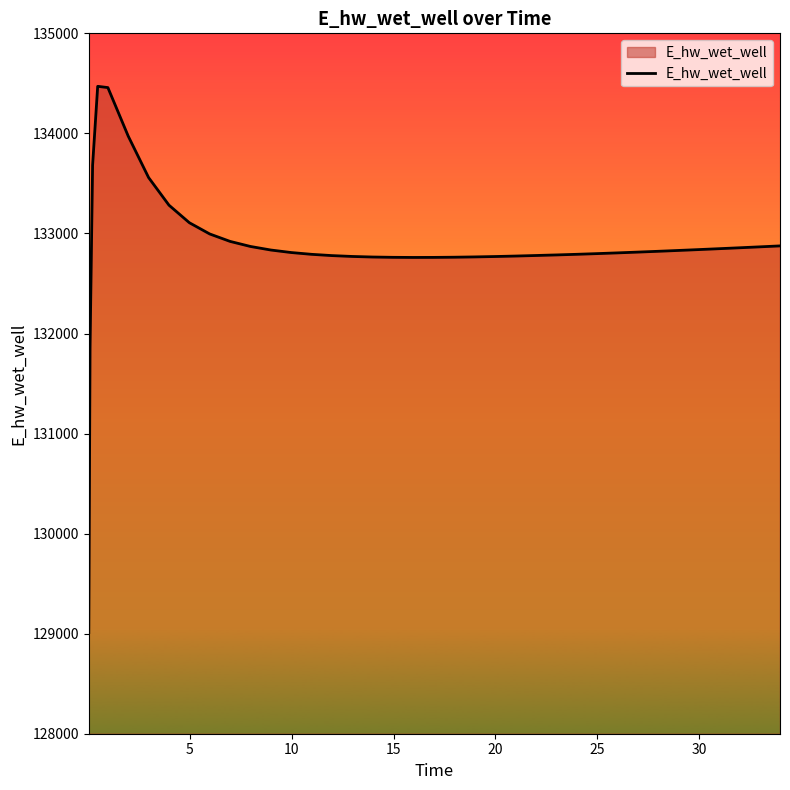

What is the difference between the maximum and minimum values?

5458.7